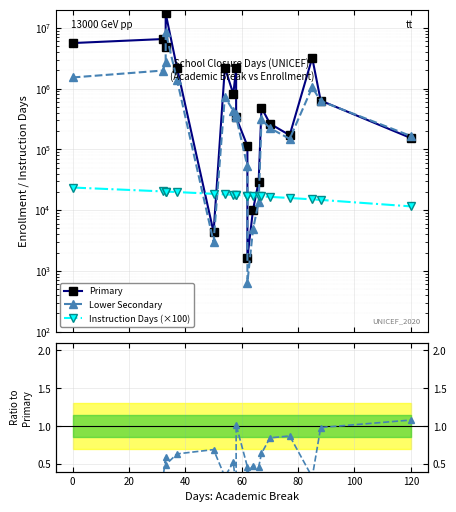

At how many categories does at least one series exceed 2150545?

8